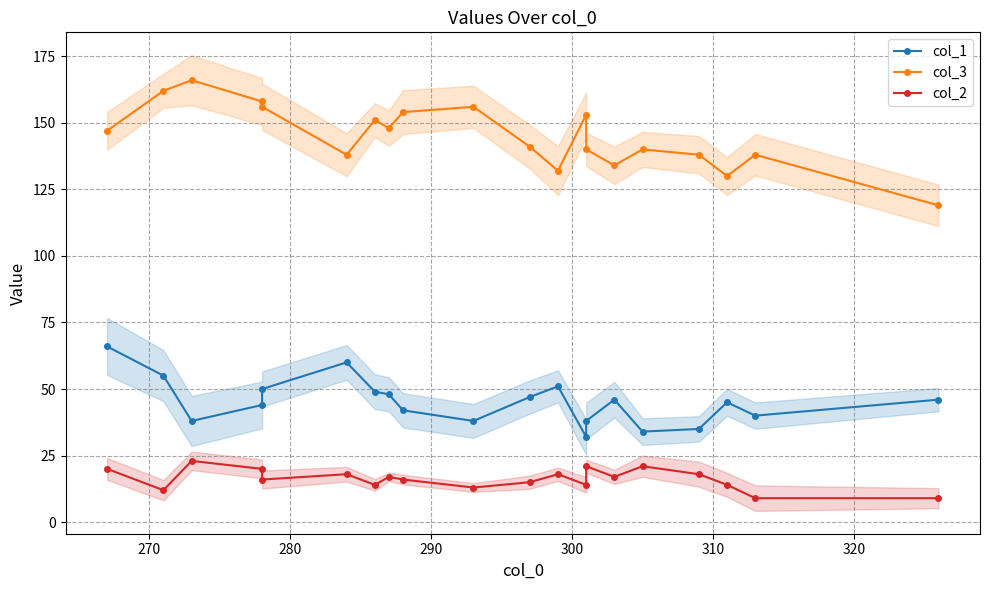

How many series are shown in this chart?

3